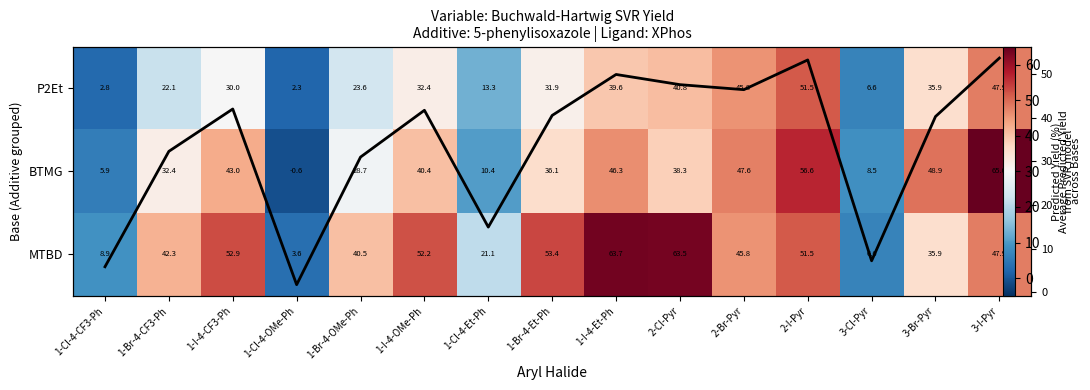

The value of MTBD at 1-Cl-4-OMe-Ph is 5.0. True or false?

False